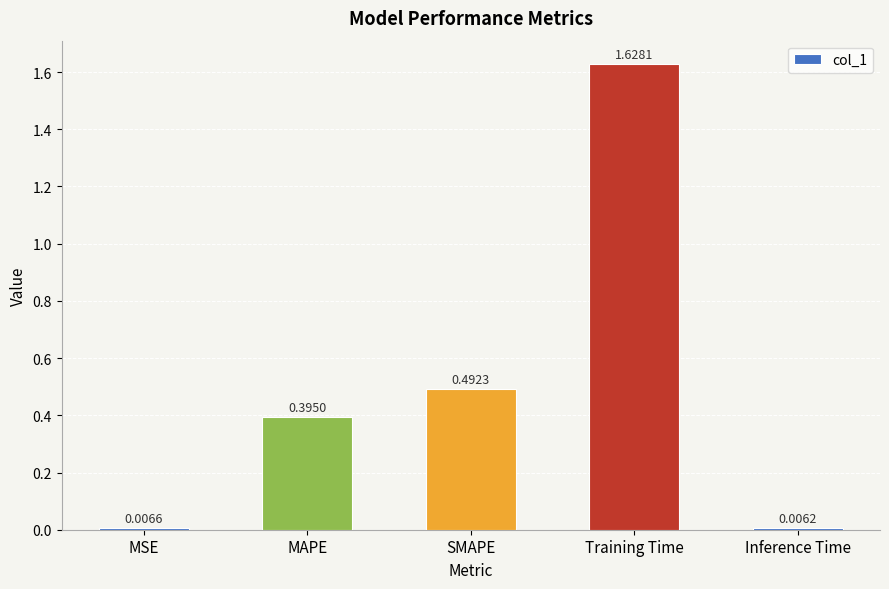

What is the label of the 3rd bar from the left?

SMAPE